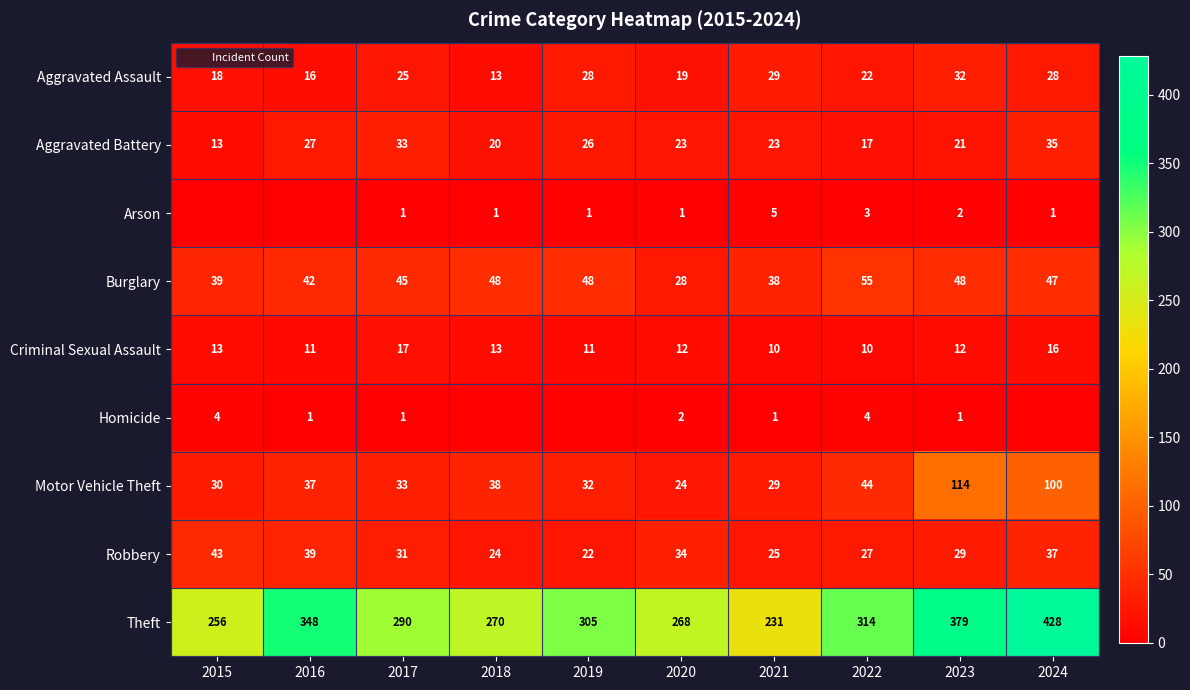

At which label is Aggravated Assault closest to 22?

2022